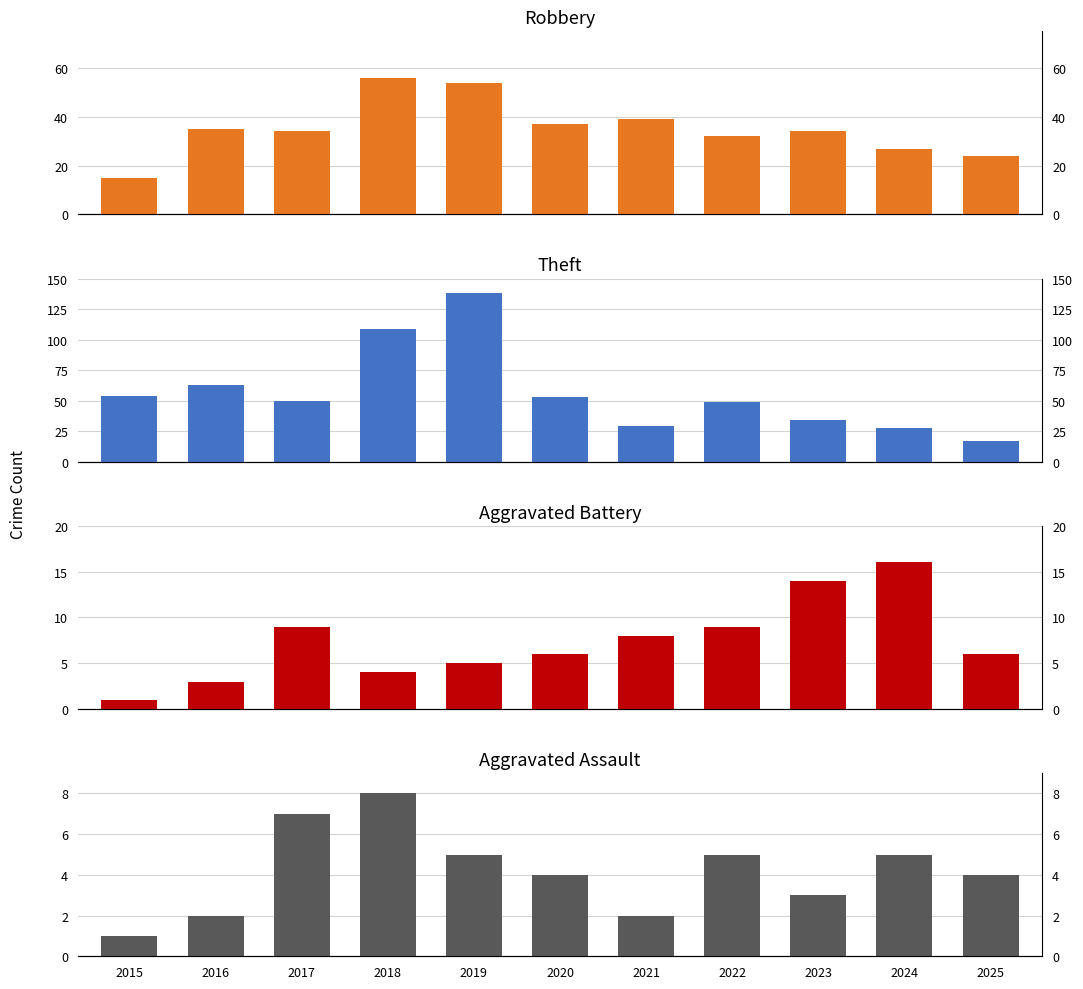

What is the sum of the Theft values at 2023 and 2017?

84